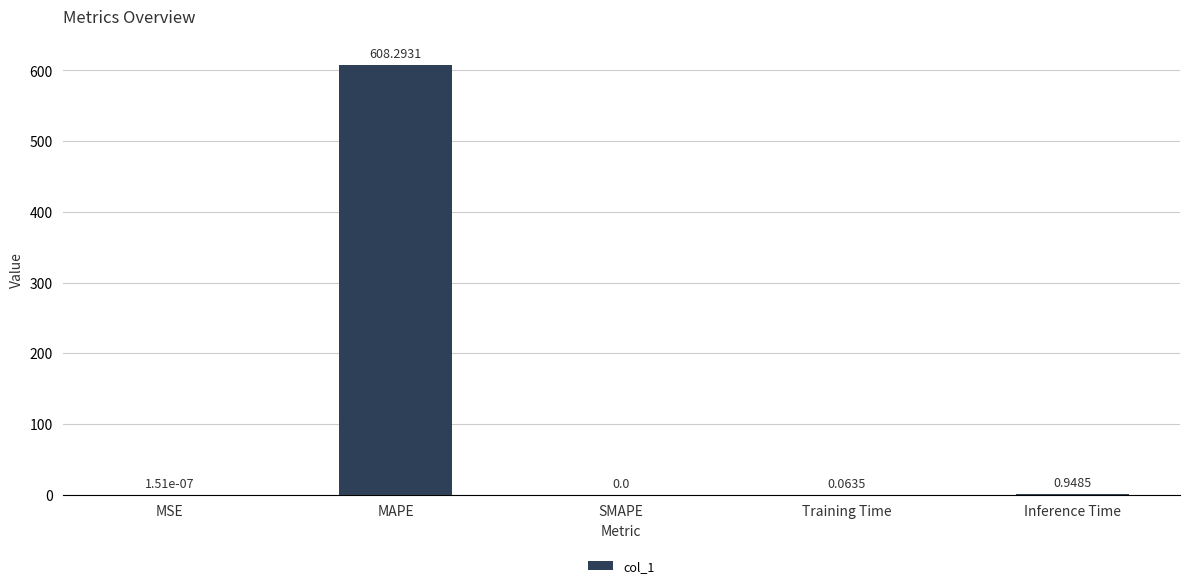

Which has a higher value, MAPE or Training Time?

MAPE